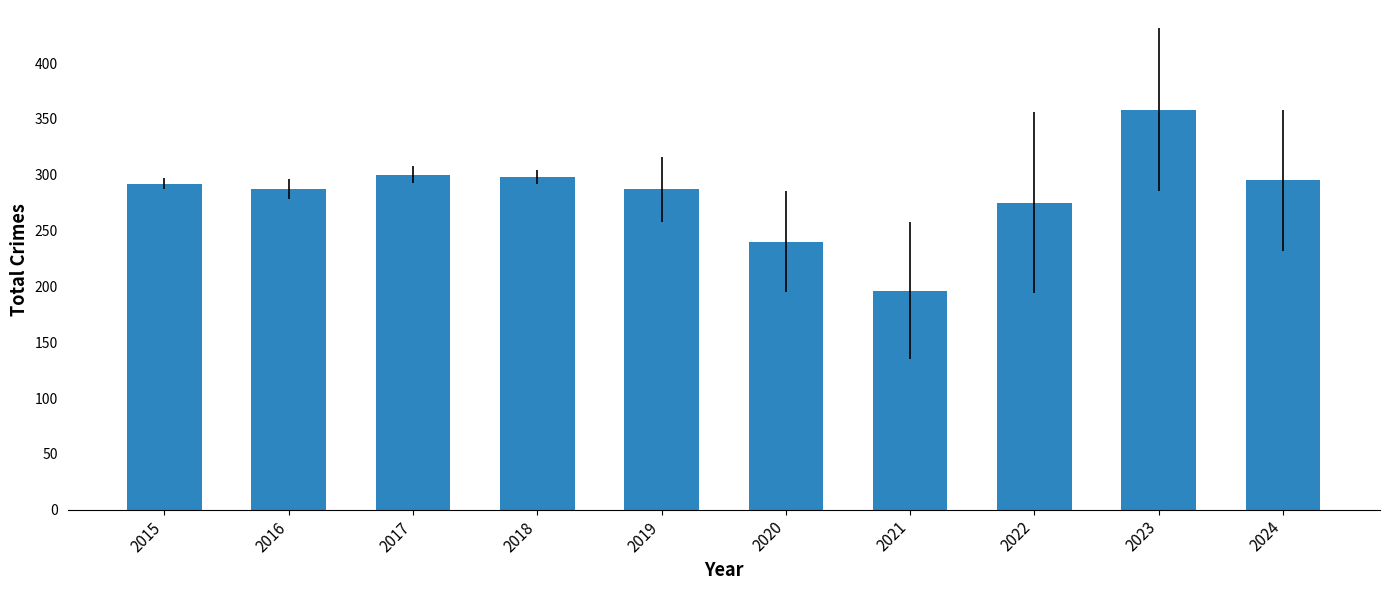

What is the maximum value shown in the chart?

358